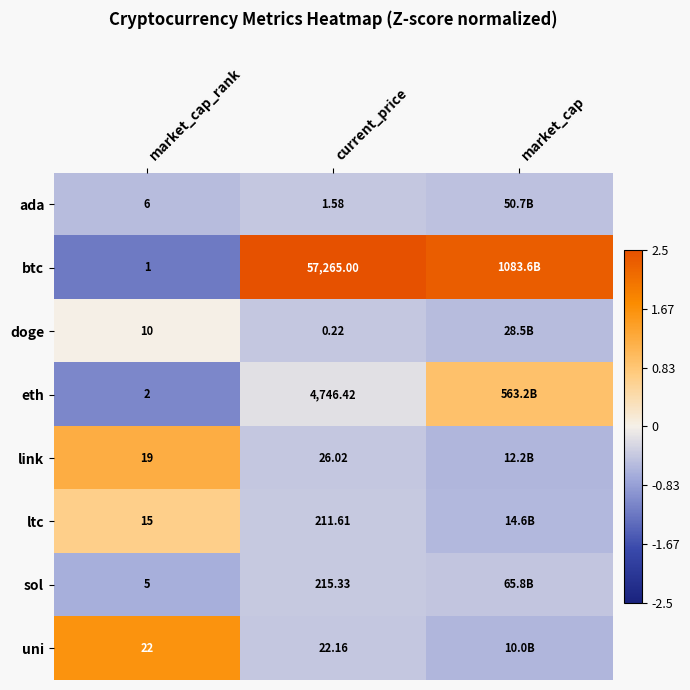

At current_price, list the series in order from largest to smallest.

btc, eth, sol, ltc, link, uni, ada, doge